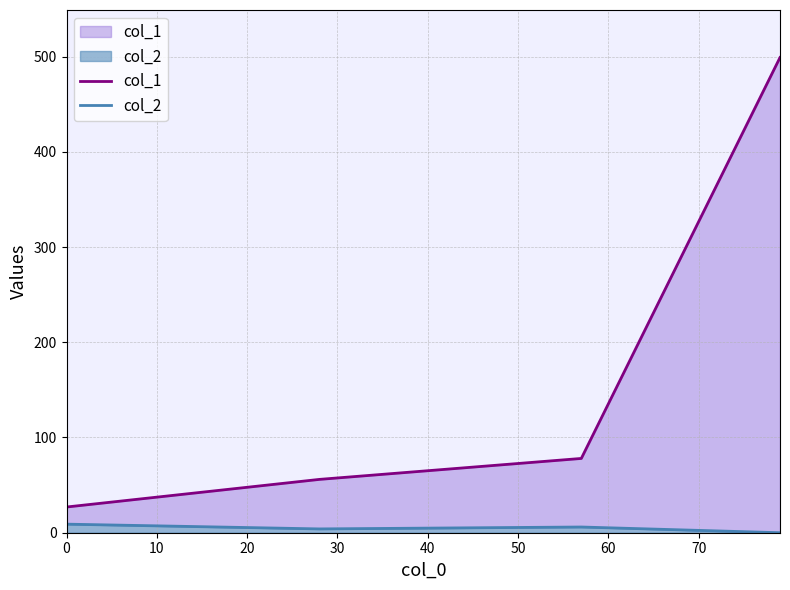

How many interior local peaks does the col_2 series have?

1